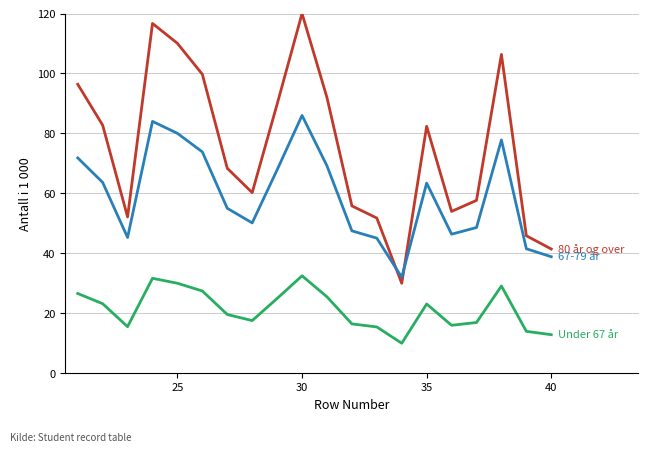

What is the smallest value displayed?

10.0